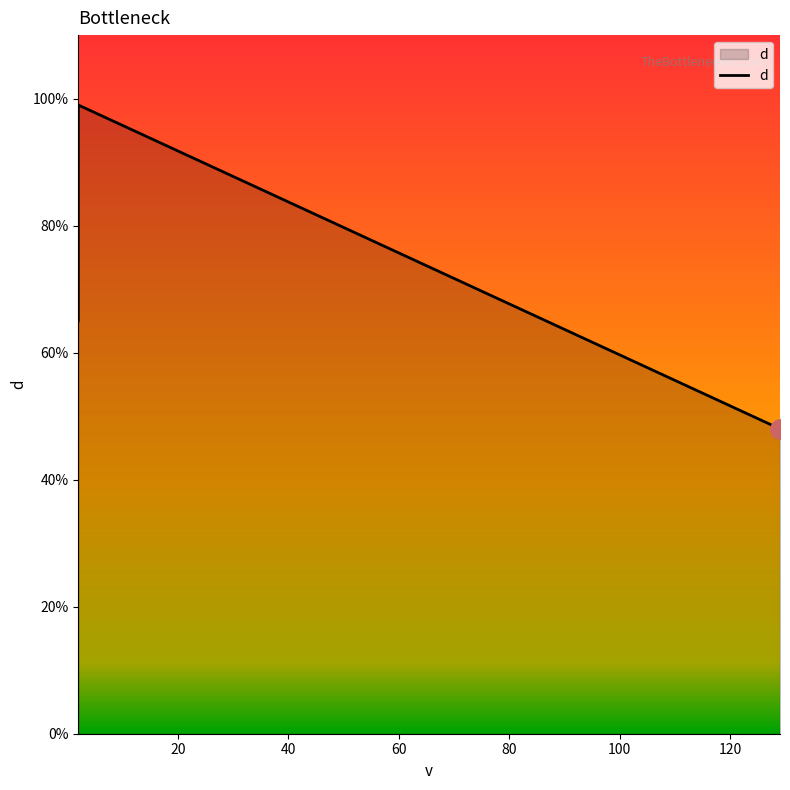

Read the value at 129.

48